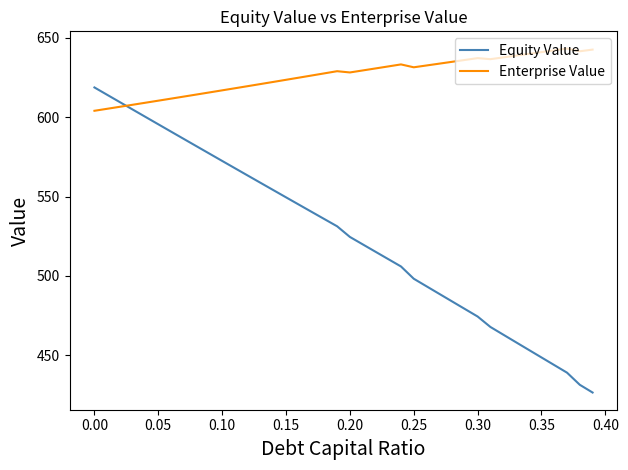

Which series has the largest range (max minus min)?

Equity Value